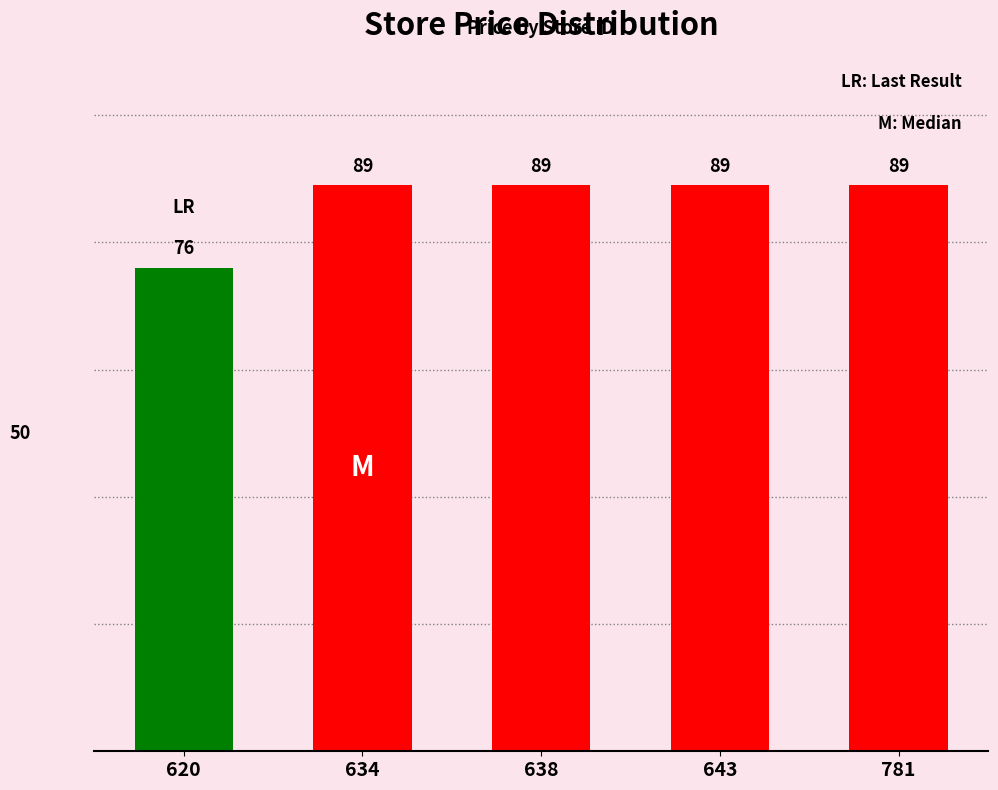

What value does the data have at 620, to the nearest 10?

80